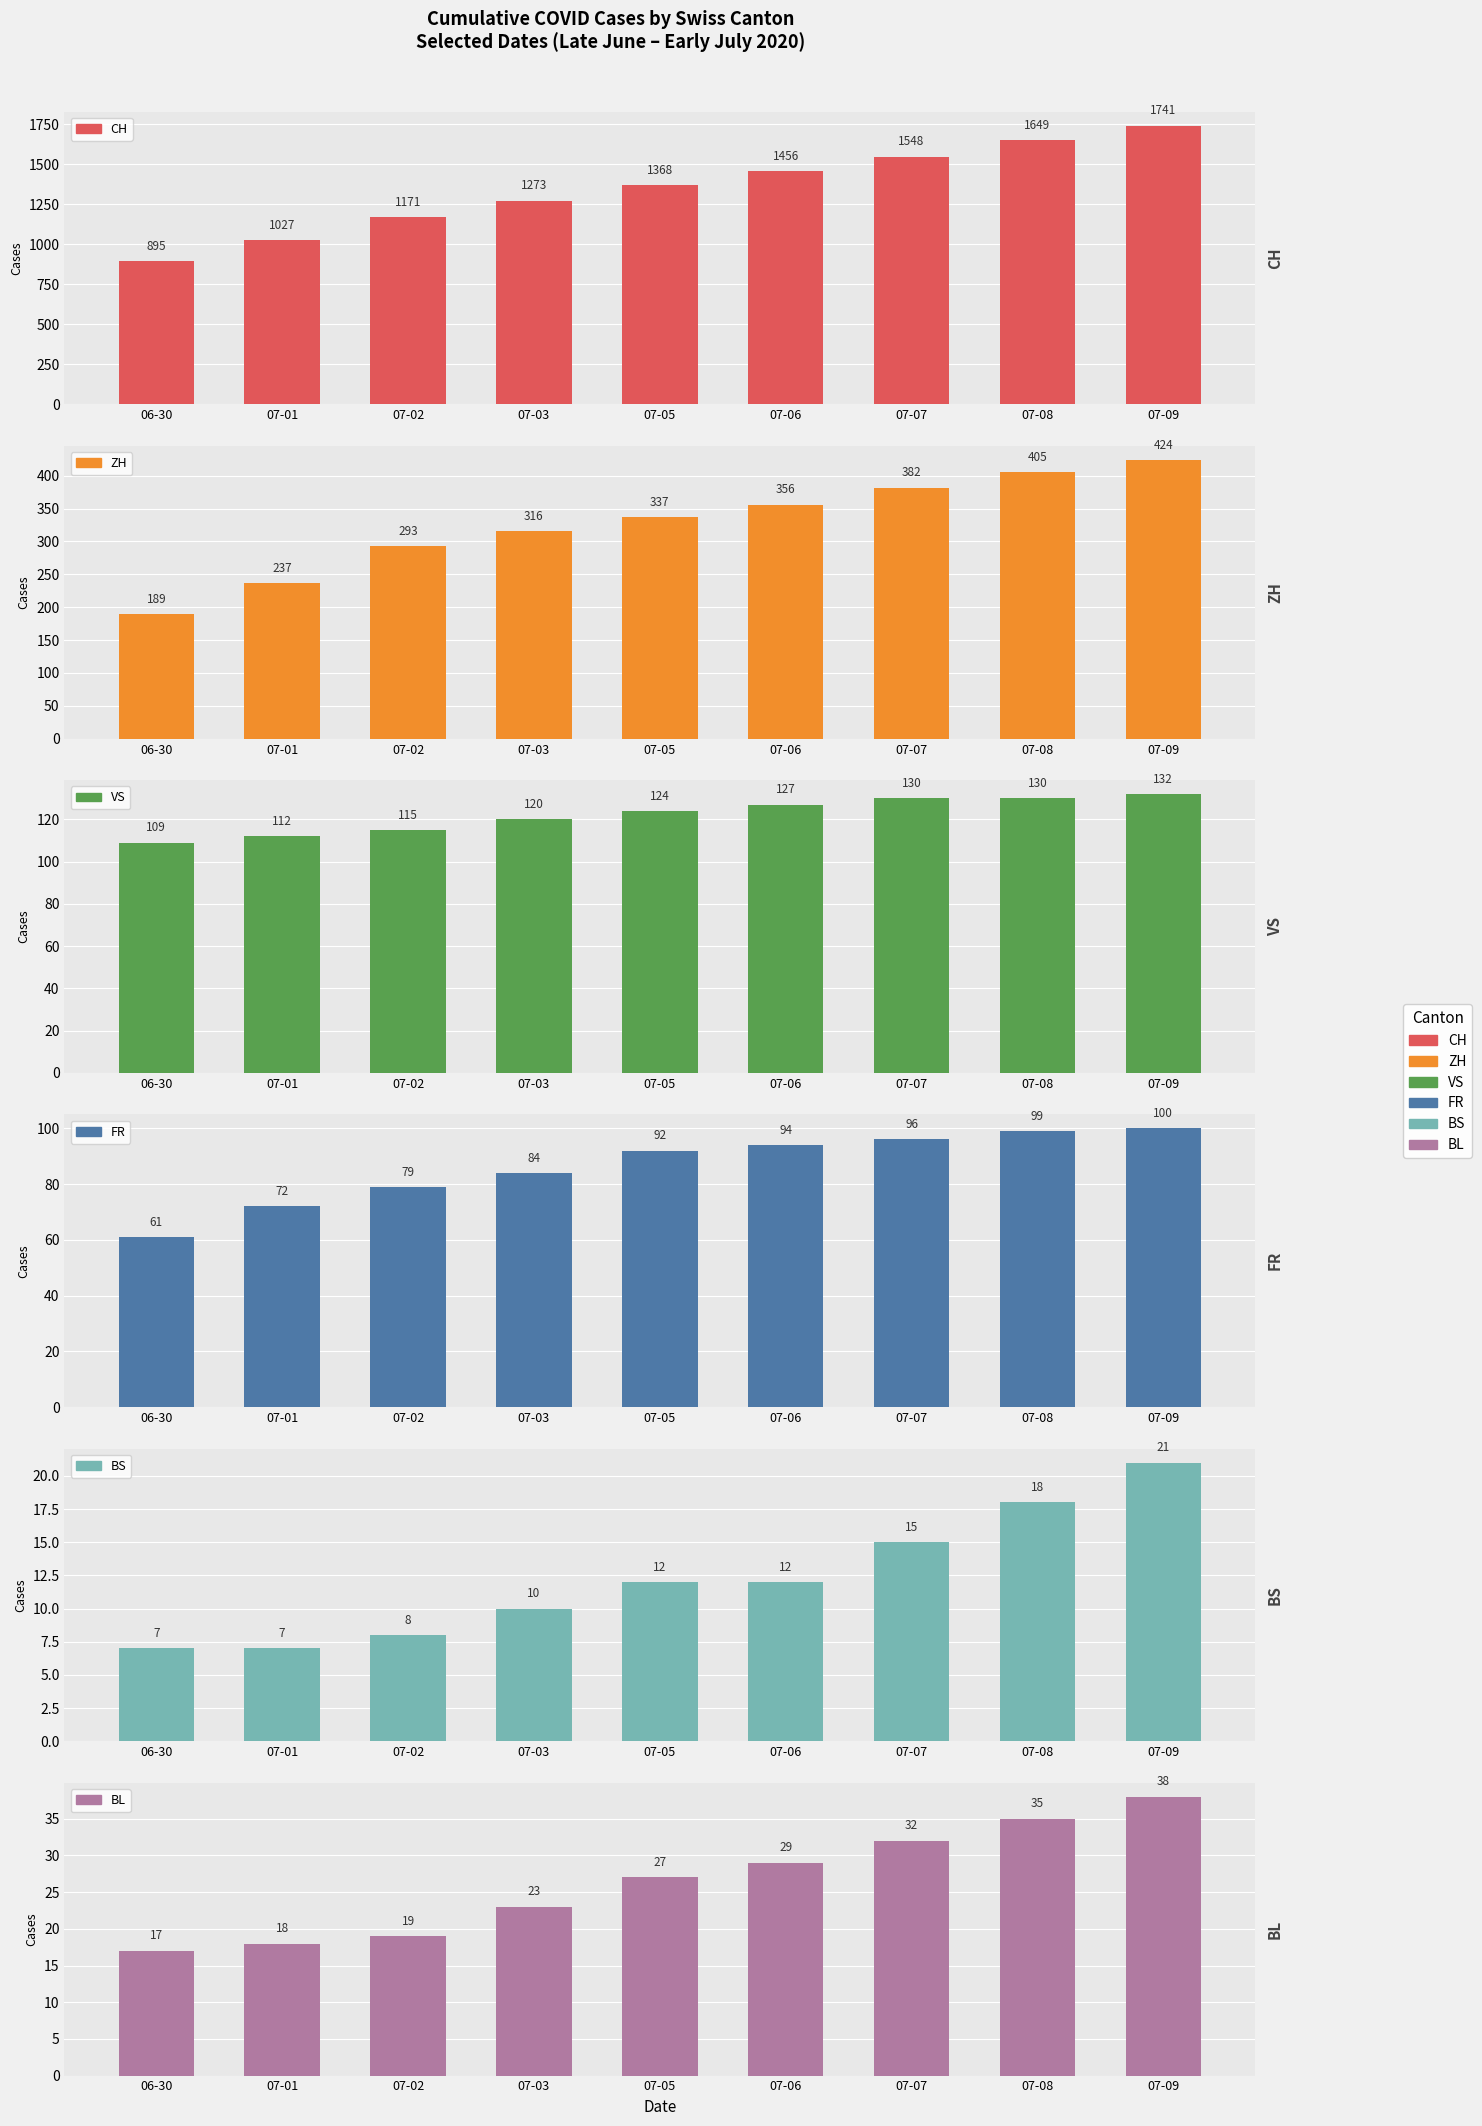

List the labels in order of BS value, smallest first.

06-30, 07-01, 07-02, 07-03, 07-05, 07-06, 07-07, 07-08, 07-09